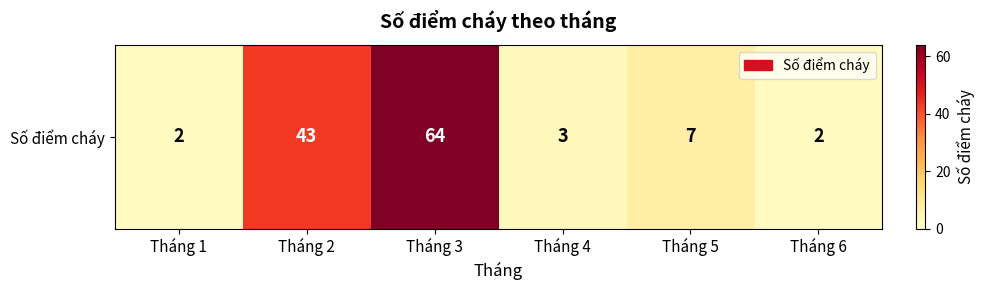

How many distinct data groups are displayed?

1